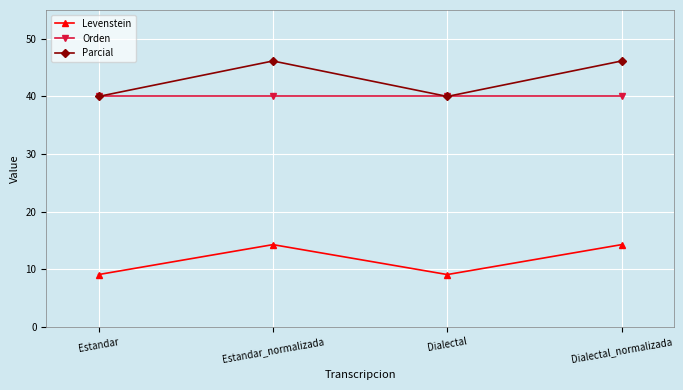

Reading right to left, transcribe all the data shown in this chart.

Levenstein: 14.3	9.1	14.3	9.1
Orden: 40.0	40.0	40.0	40.0
Parcial: 46.2	40.0	46.2	40.0